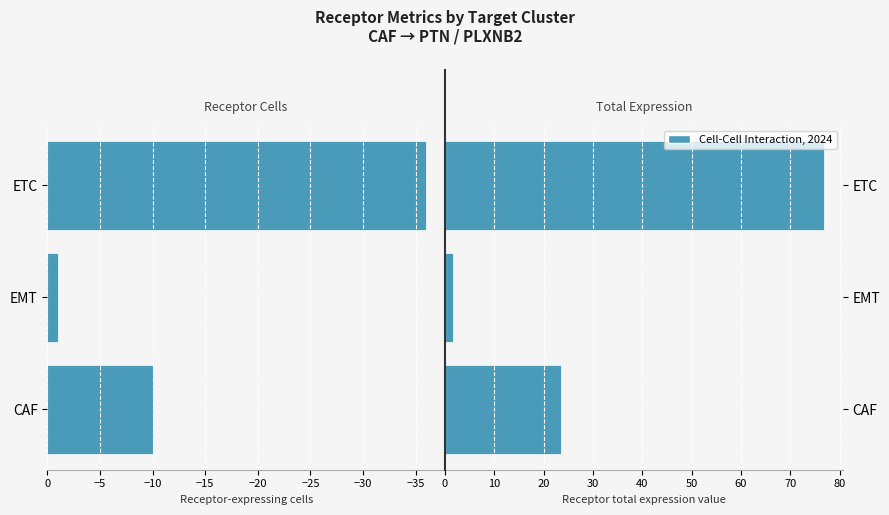

Are the bars horizontal?

Yes